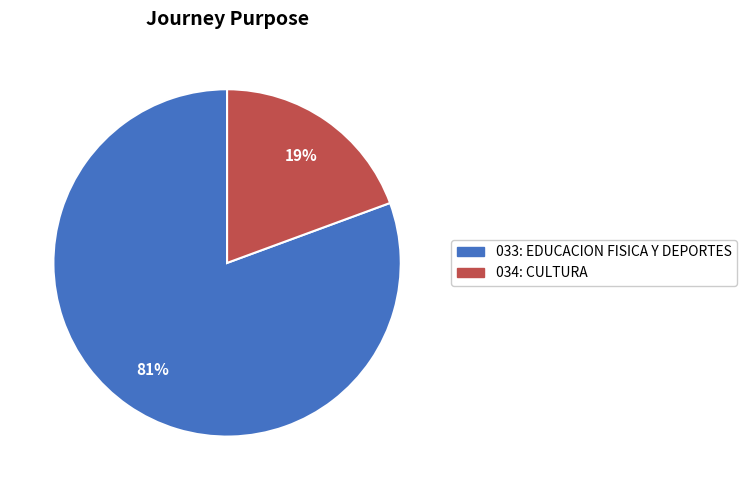

What is the largest slice in the pie chart?

033: EDUCACION FISICA Y DEPORTES